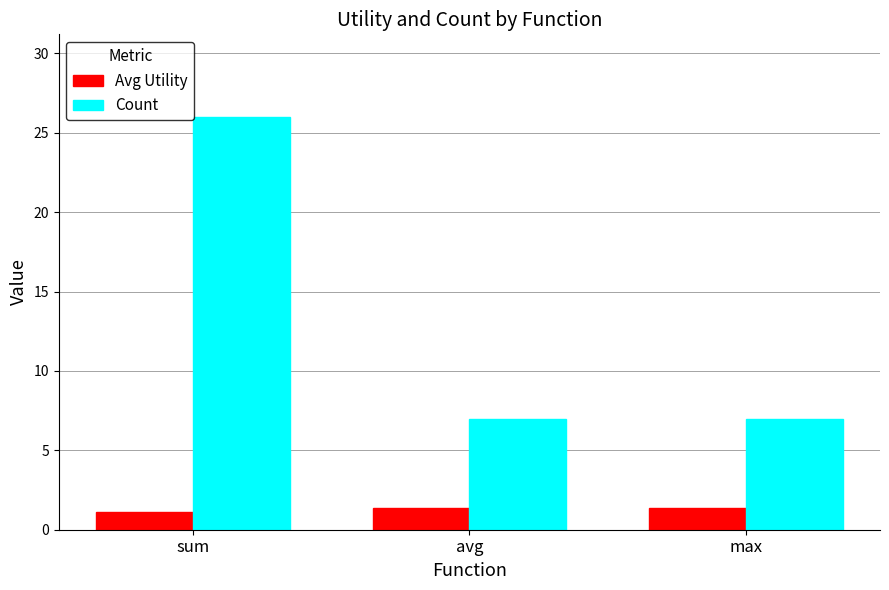

Rank the series at avg from highest to lowest value.

Count, Avg Utility